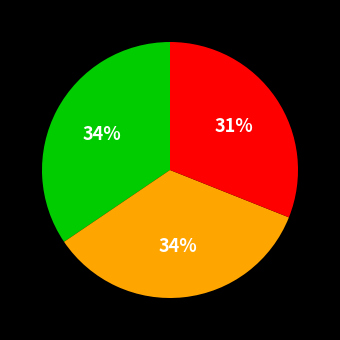

How many slices are in this pie chart?

3